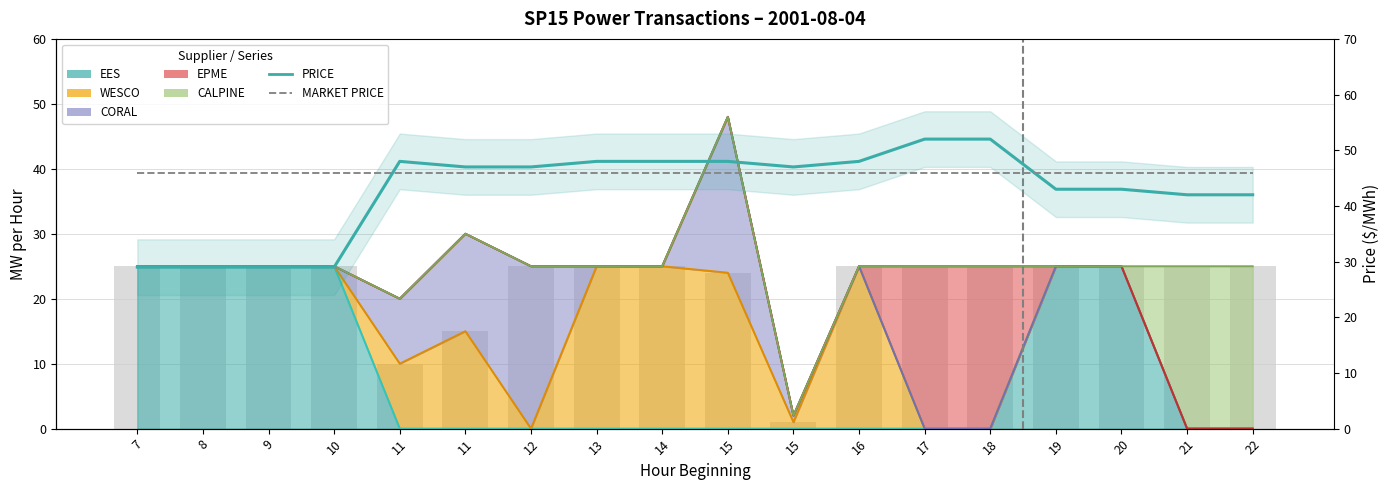

At which label does PRICE first exceed 47?

11